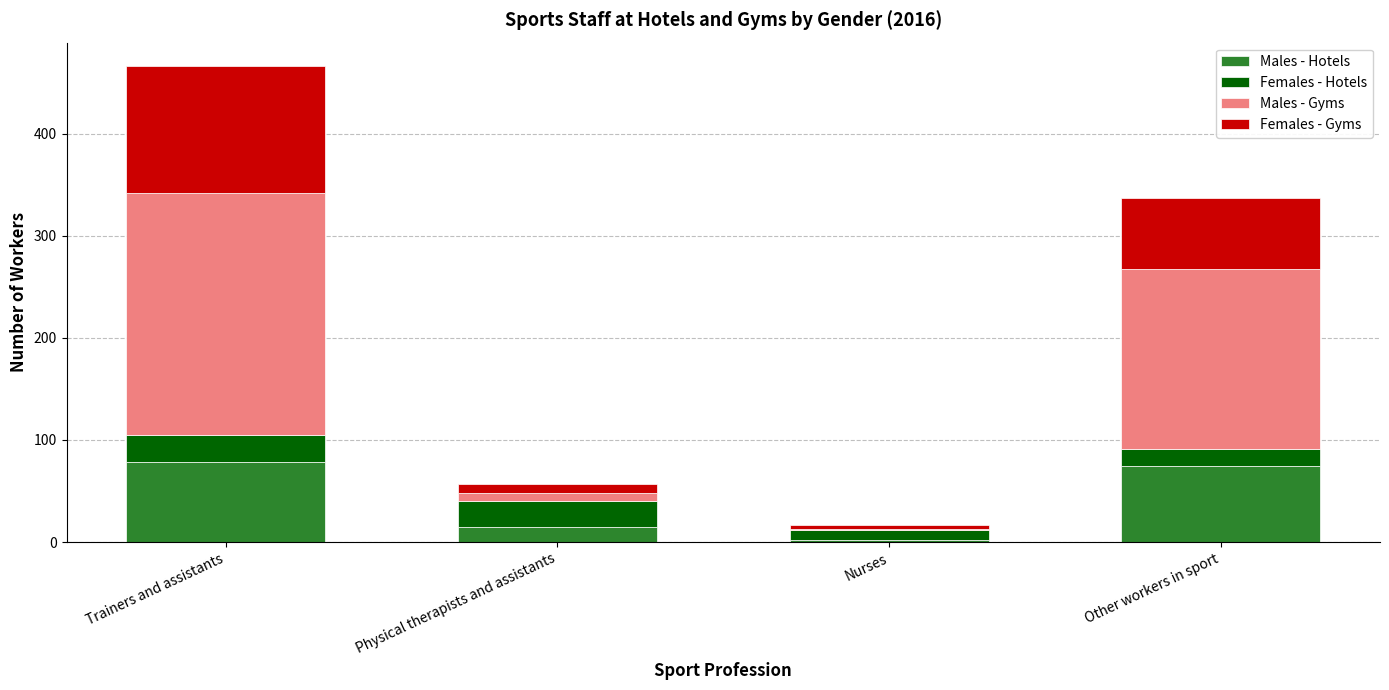

How many distinct data groups are displayed?

4